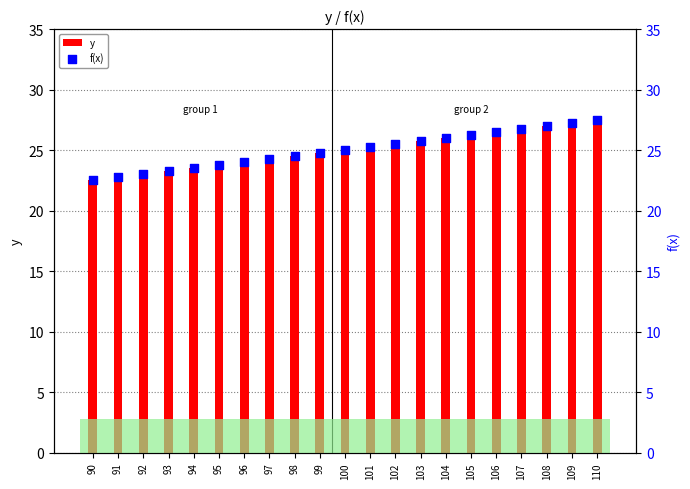

At which category is the sum across all series the highest?

110